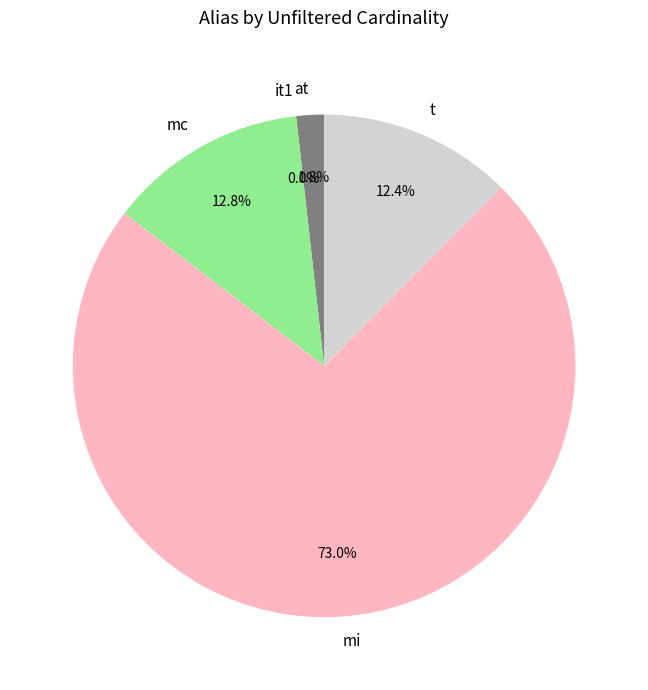

Is it true that mi is 73% of the pie?

True